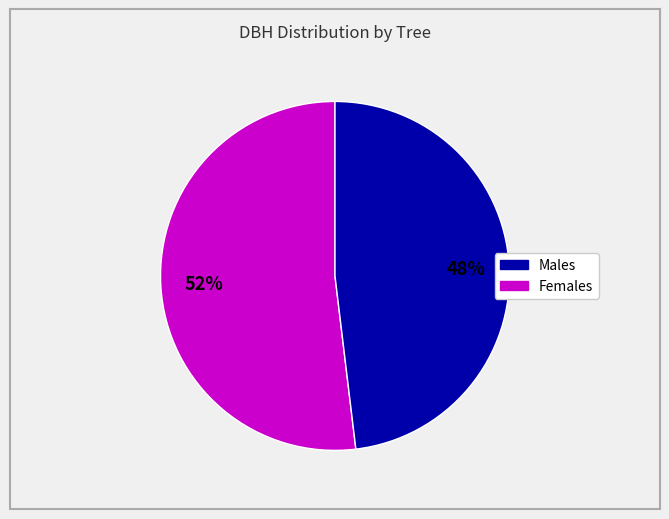

To the nearest percent, what is the difference between the largest and smallest slice percentages?

4%